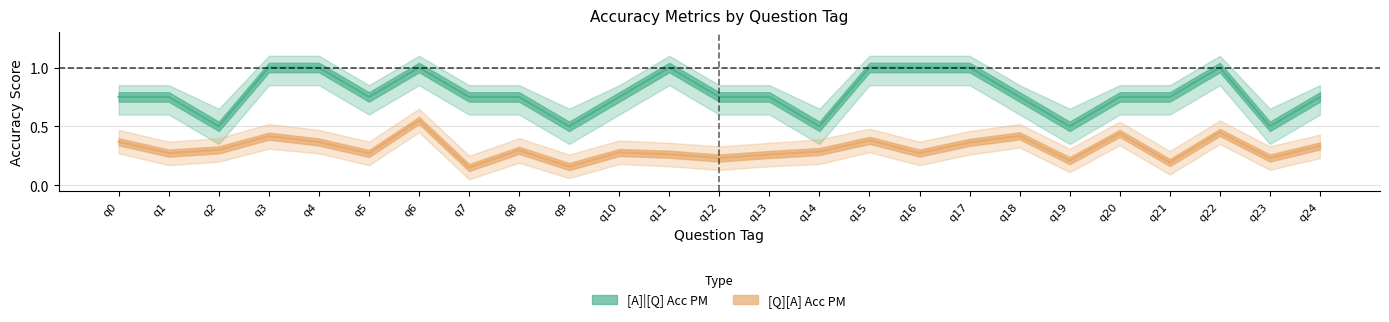

At which category is the sum across all series the highest?

q6